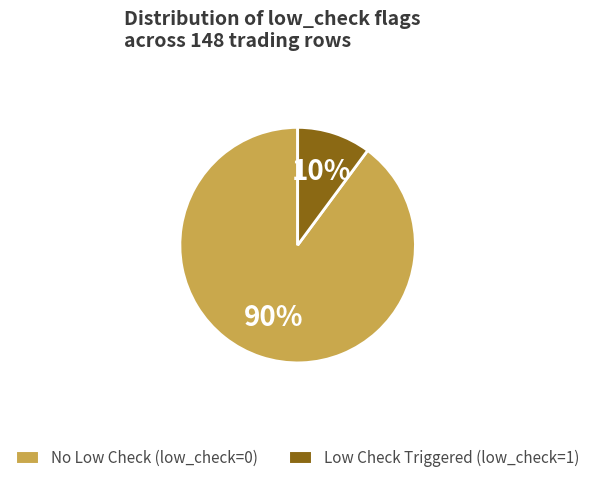

Is there a majority slice in this chart?

Yes